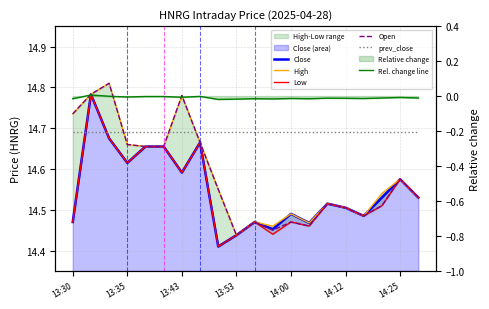

How many lines are shown in the chart?

6